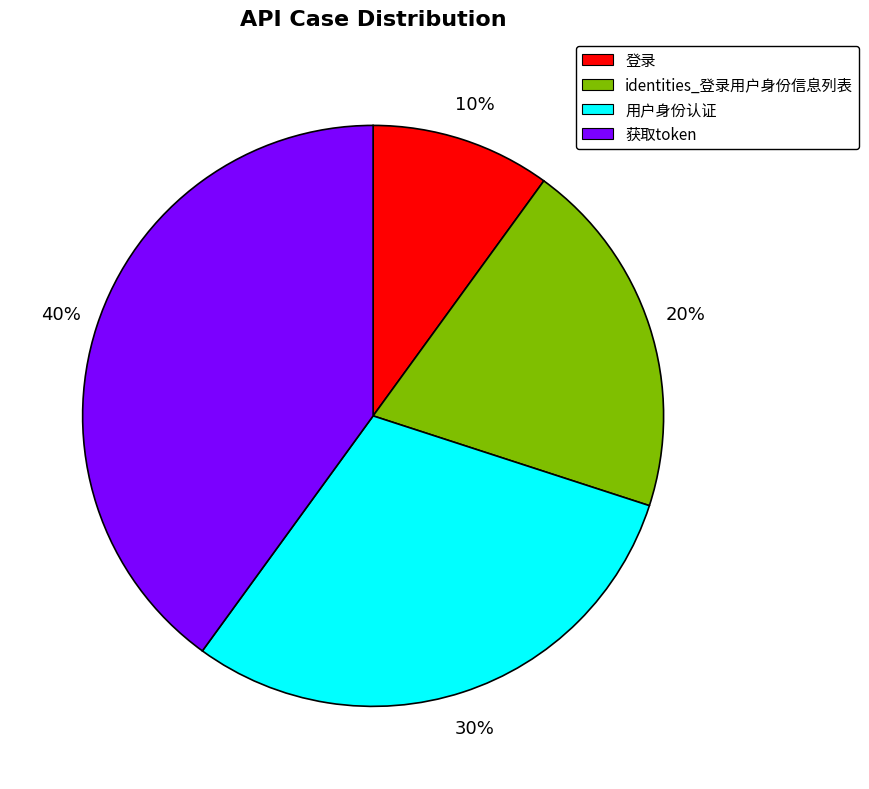

To the nearest percent, what portion does 获取token represent?

40%